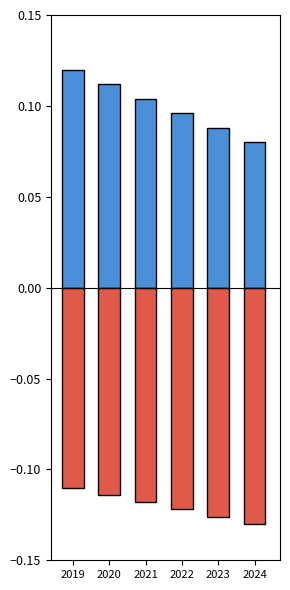

What is the sum of all MODE_OF_OPERATION_2 values?

-0.7